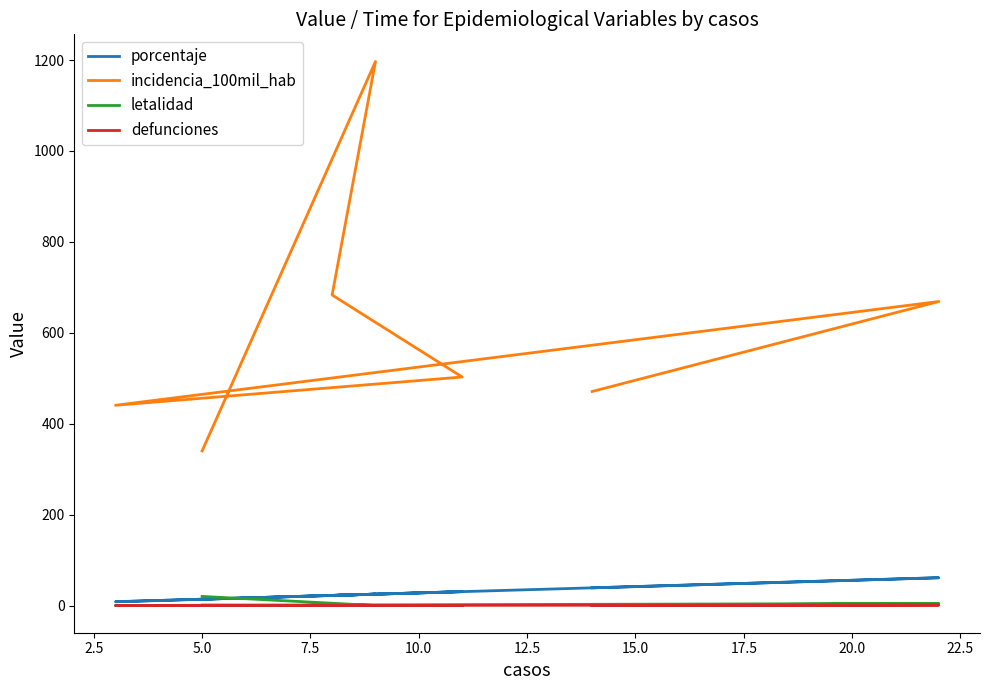

What is the total value across all series at 15.0?

509.8